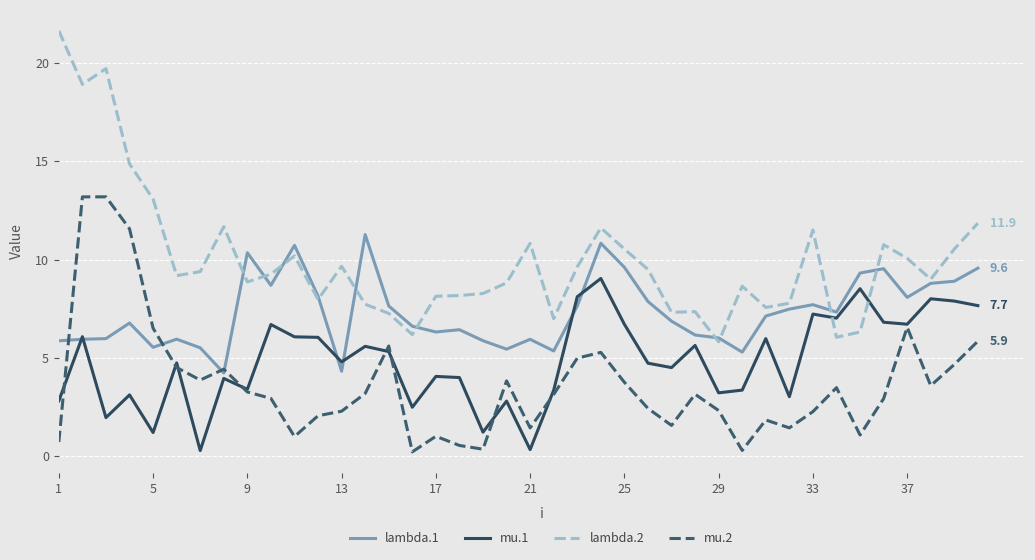

Does the chart display data point markers on the line(s)?

No